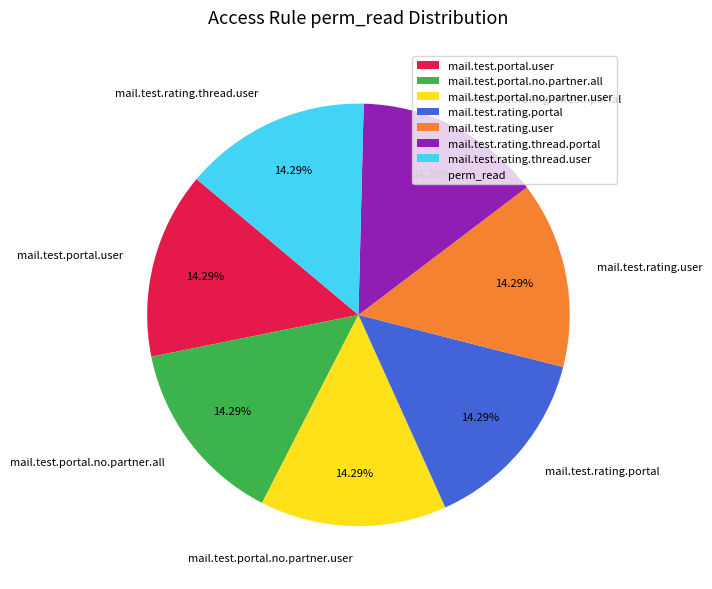

What is the total percentage of mail.test.portal.user and mail.test.portal.no.partner.user?

28.6%